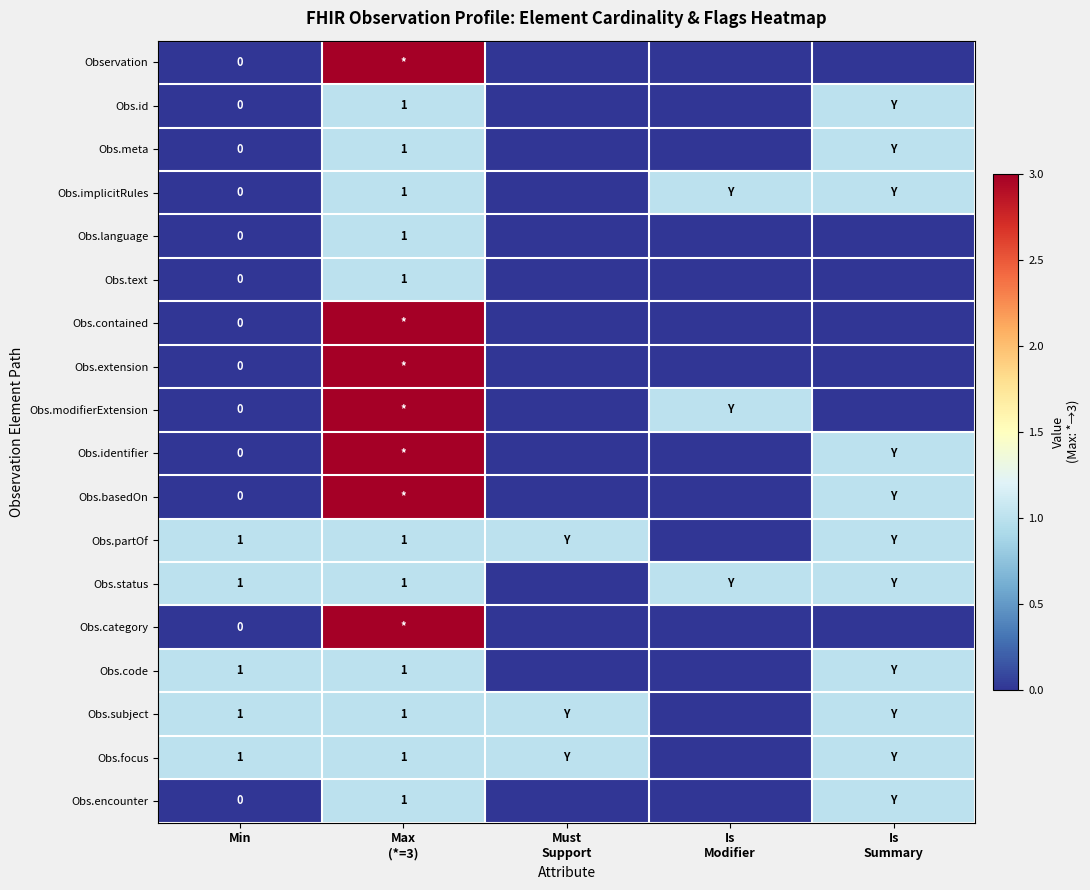

What is the difference between the second highest and minimum values in the Obs.id series?

1